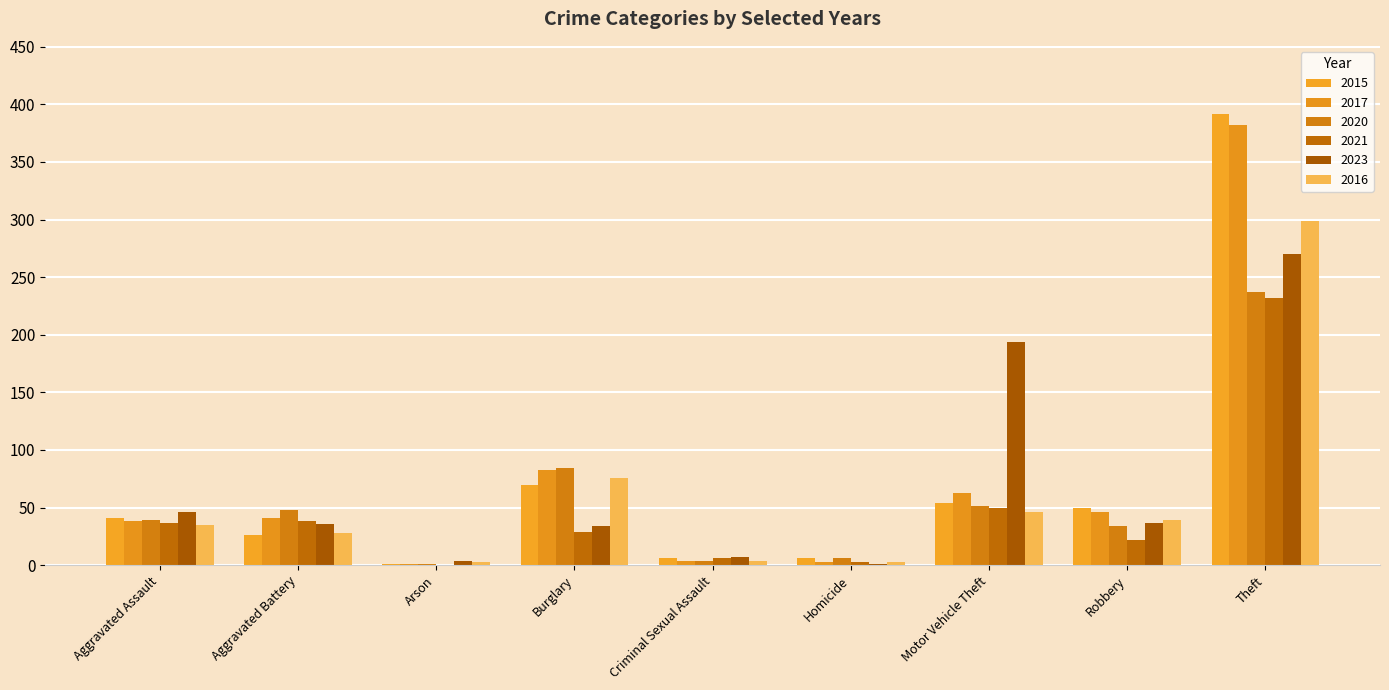

How many groups of bars are there?

9